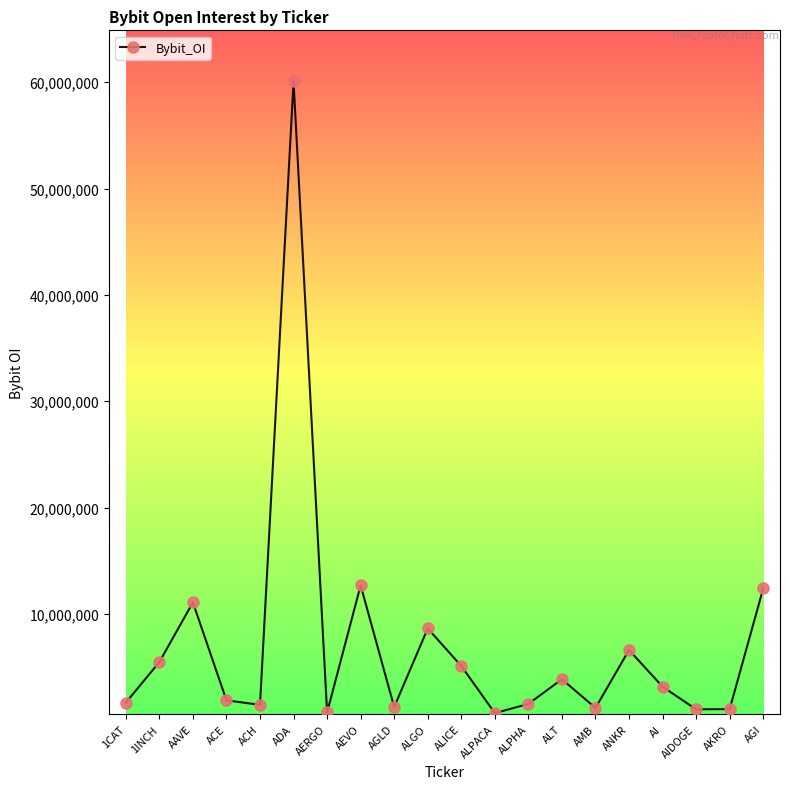

Is it true that the value at AI is 3152596?

True